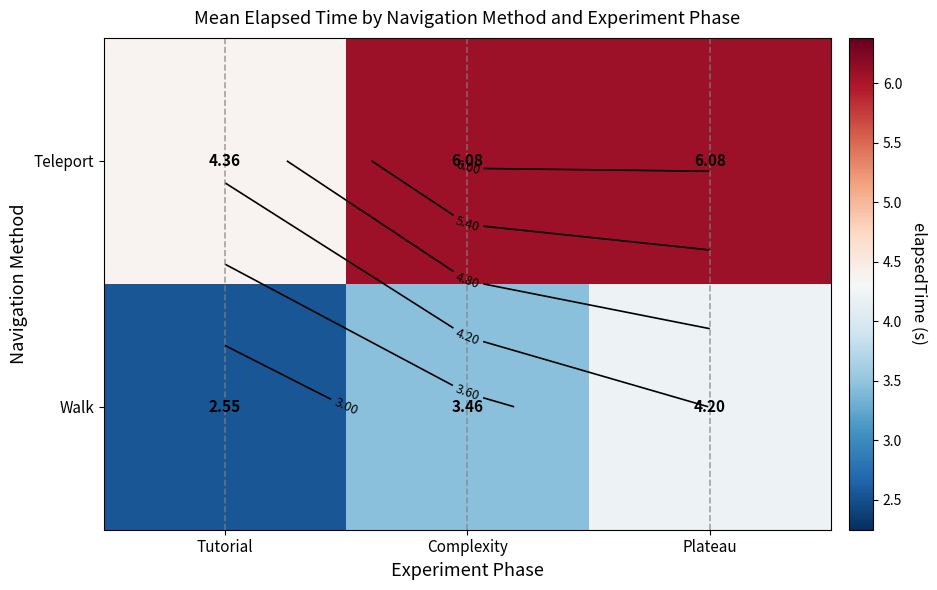

Count the number of categories in the chart.

3